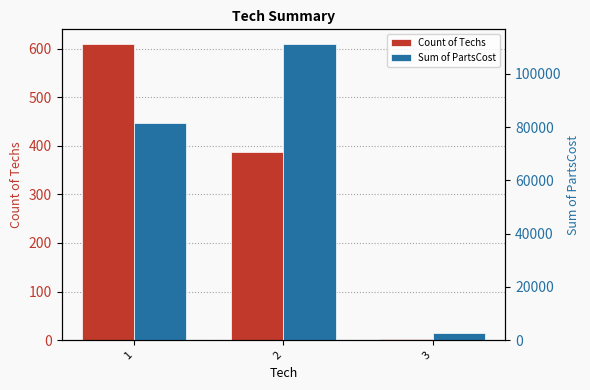

What is the average value of the Count of Techs series?

333.3